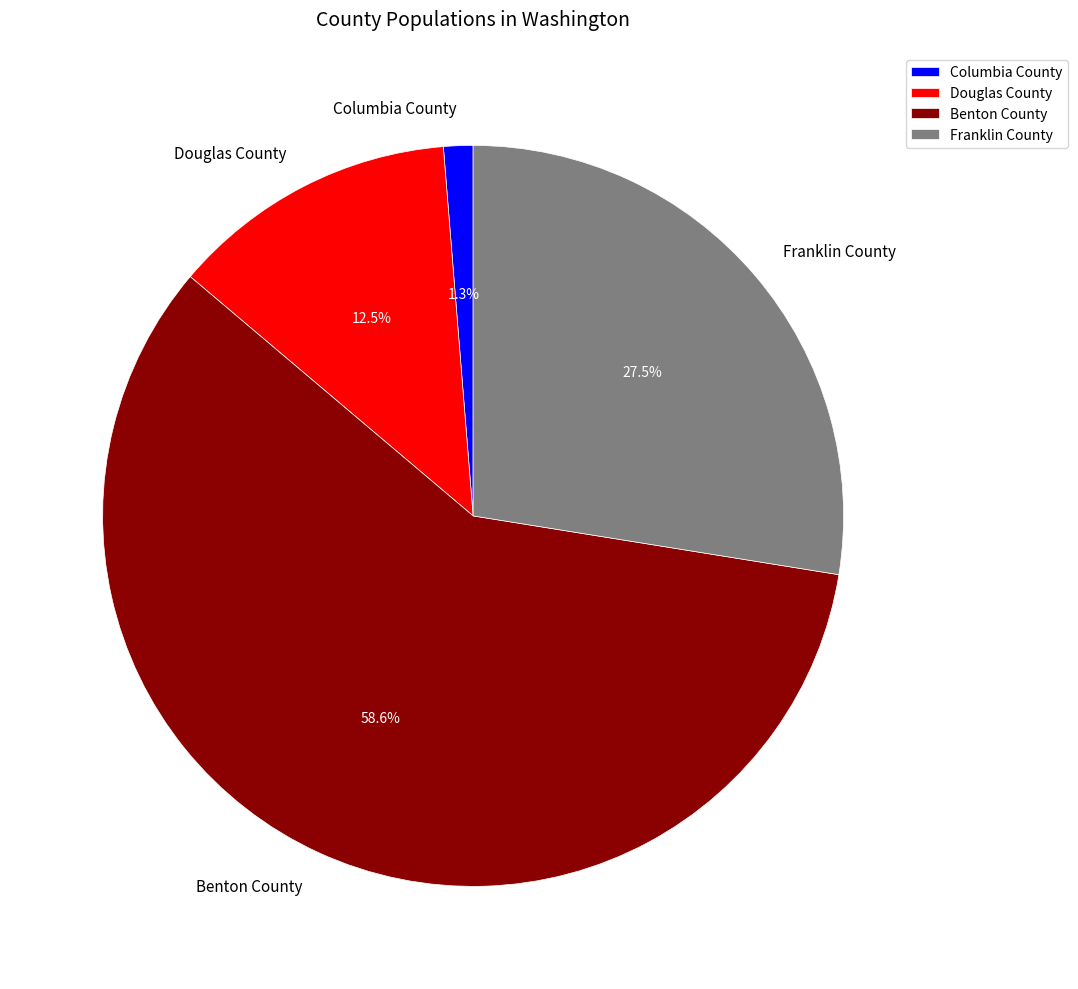

What is the ratio of the value at Benton County to the value at Douglas County?

4.7